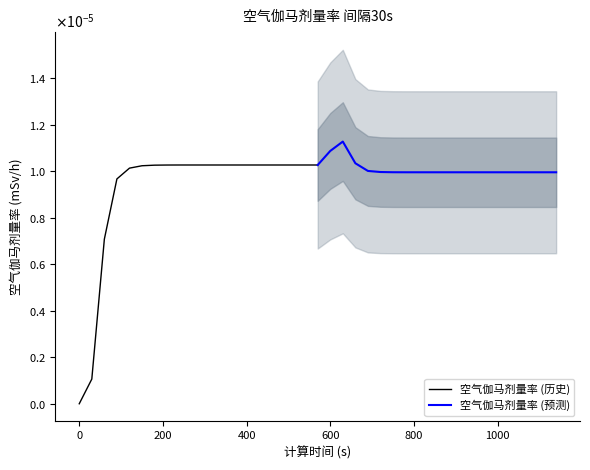

True or false: 空气伽马剂量率 (历史) has a value of 0.0 at 8.

False